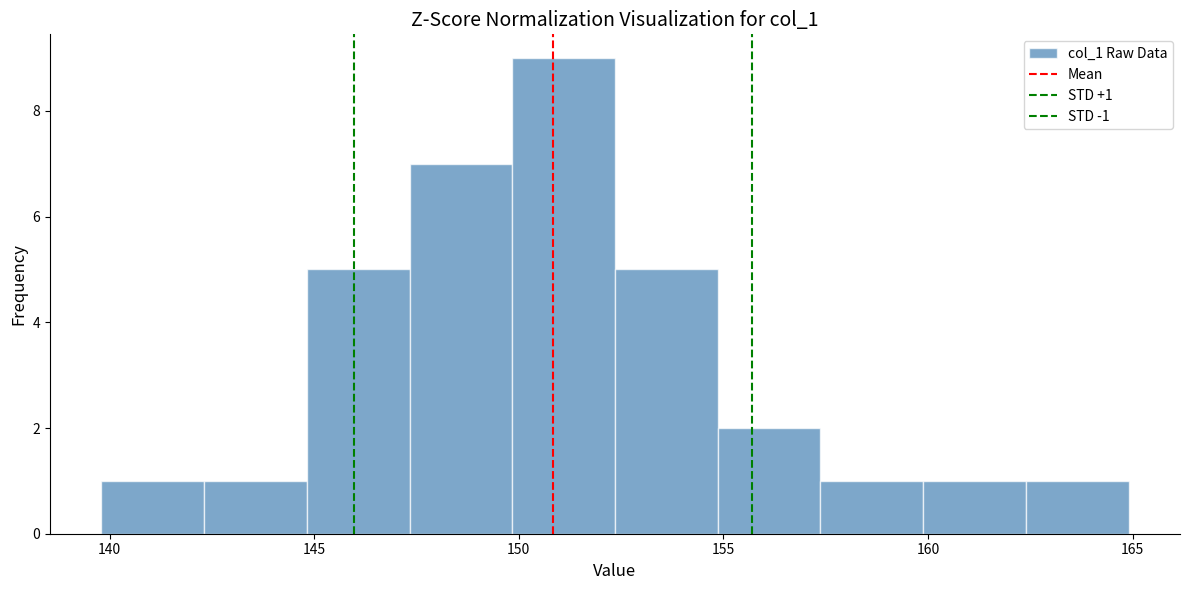

Which range on the x-axis has the tallest bar?

150.0 to 152.5